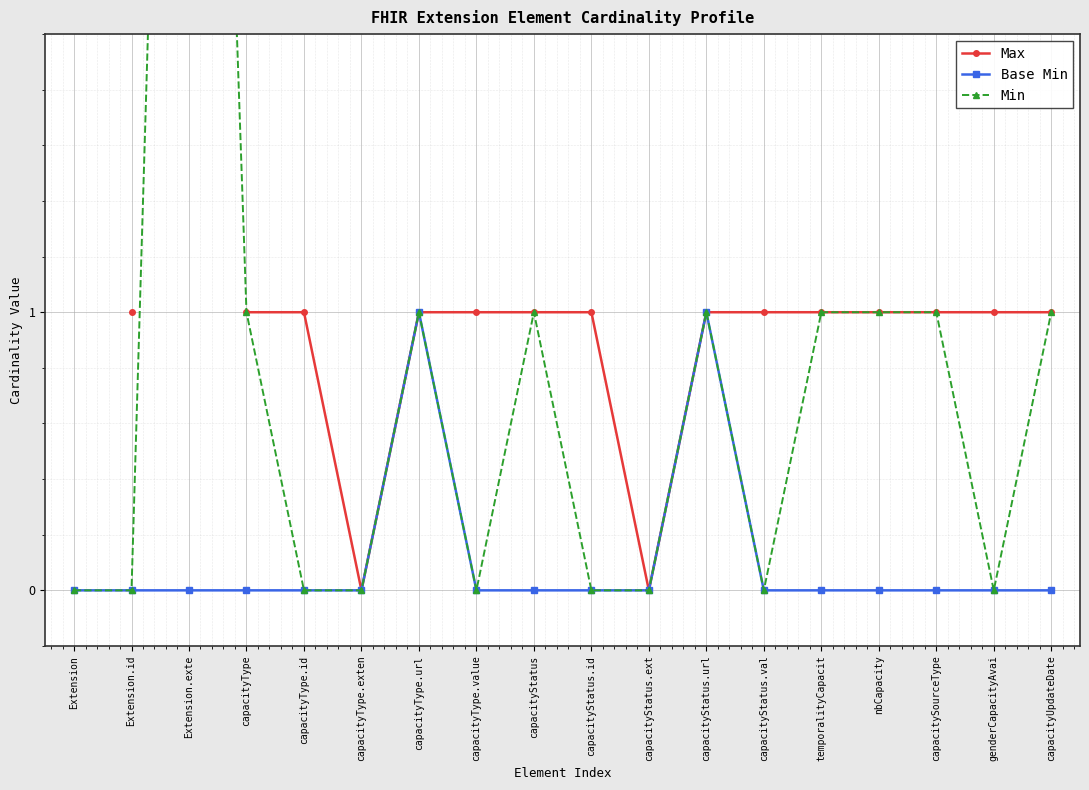

True or false: Min has a value of 3.2 at genderCapacityAvai.

False